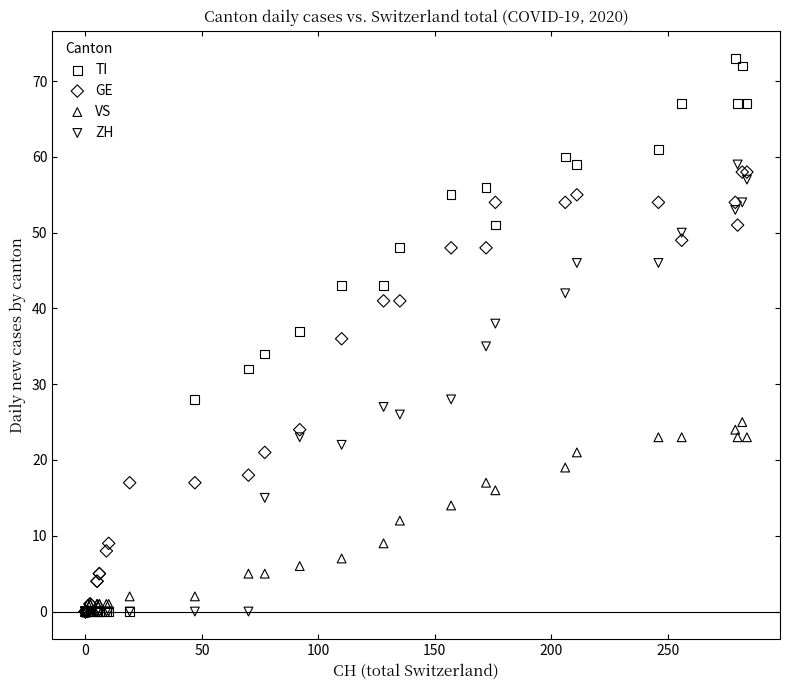

What are all the series names shown in the legend?

TI, GE, VS, ZH